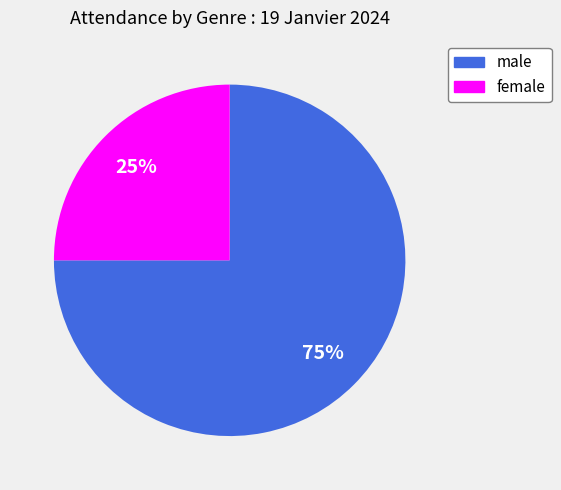

Count the number of slices in the pie.

2